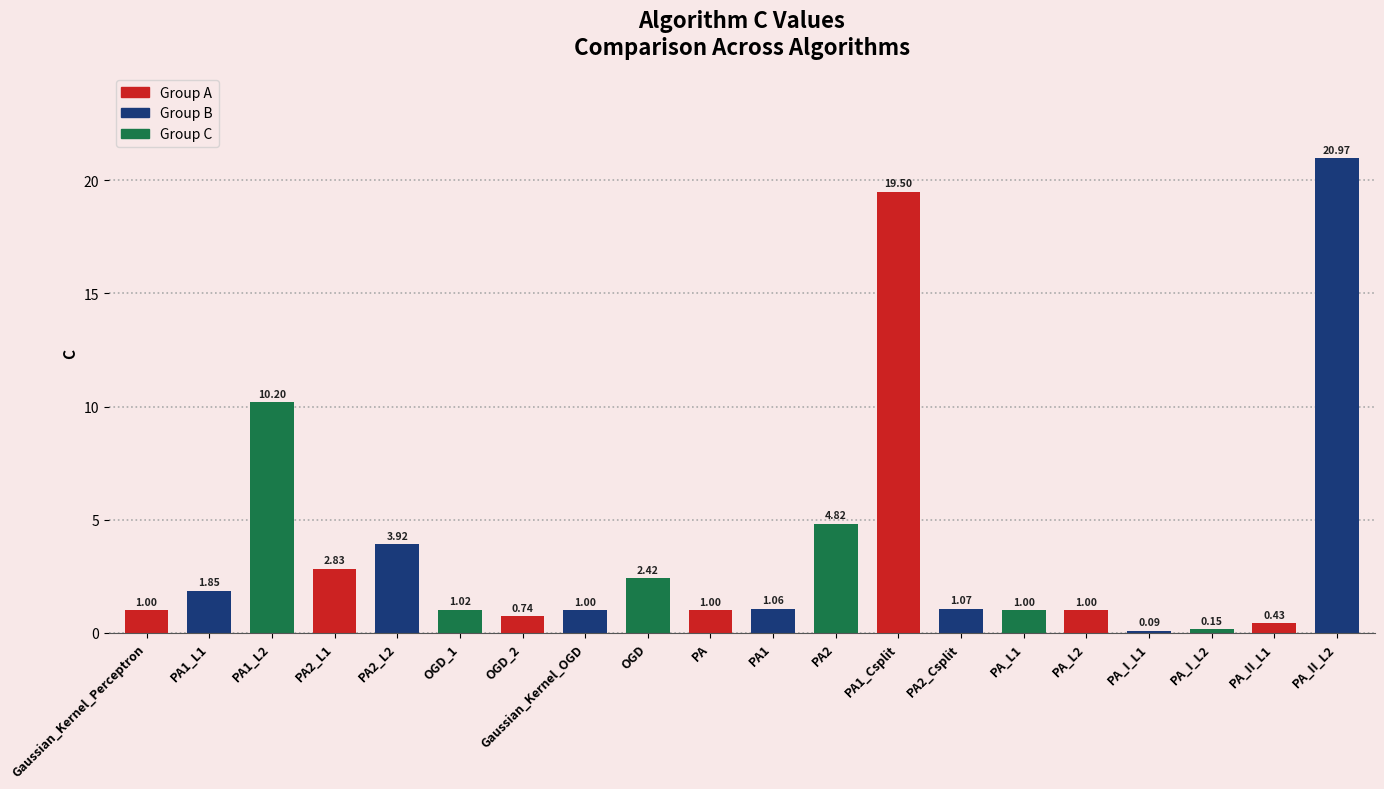

Which label corresponds to the largest value in the chart?

PA_II_L2